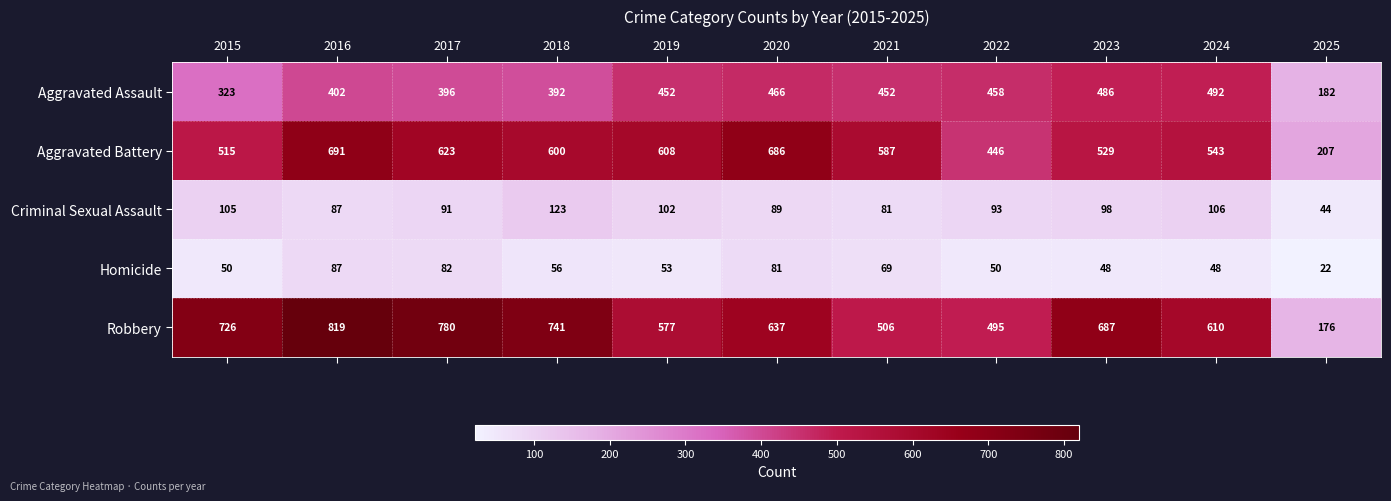

Count the number of categories in the chart.

11